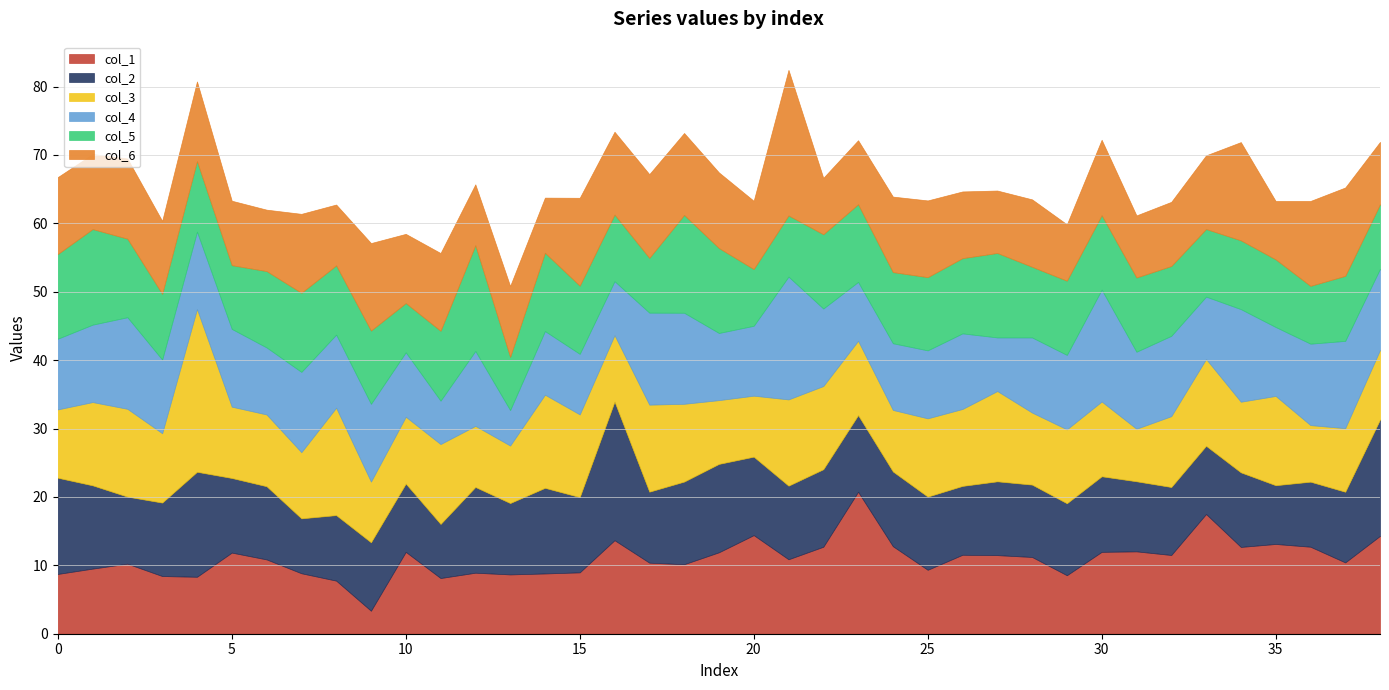

Between 18 and 28, which is larger?

28